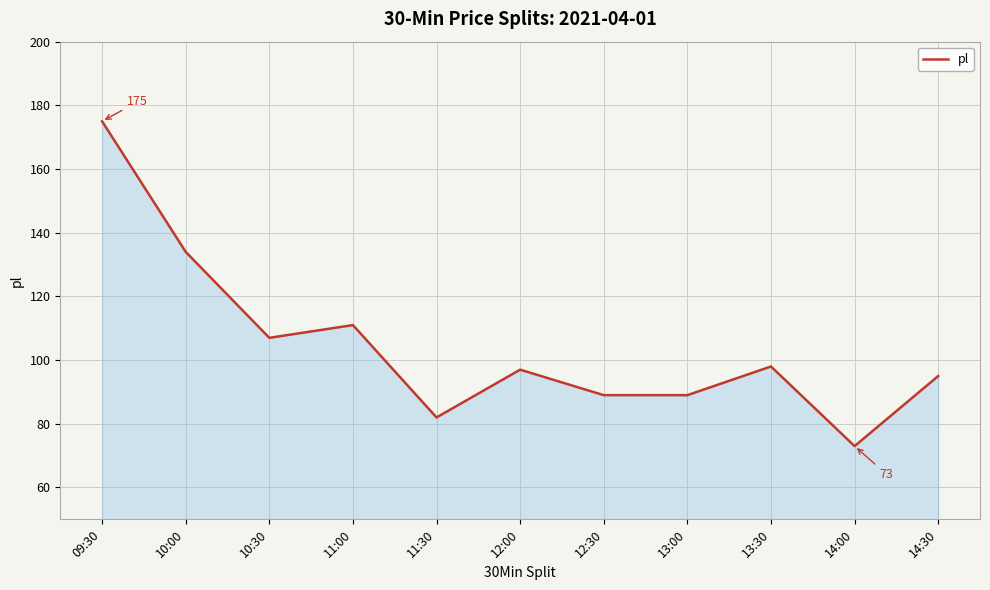

The value at 10:00 is 240. True or false?

False